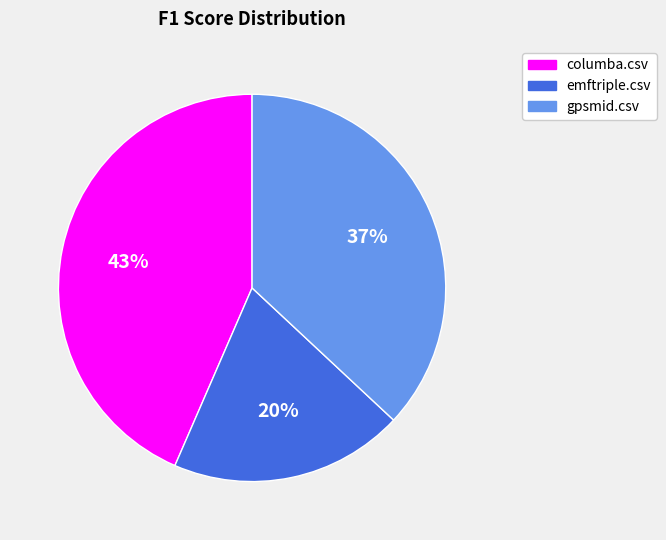

The columba.csv slice represents 32% of the pie. True or false?

False